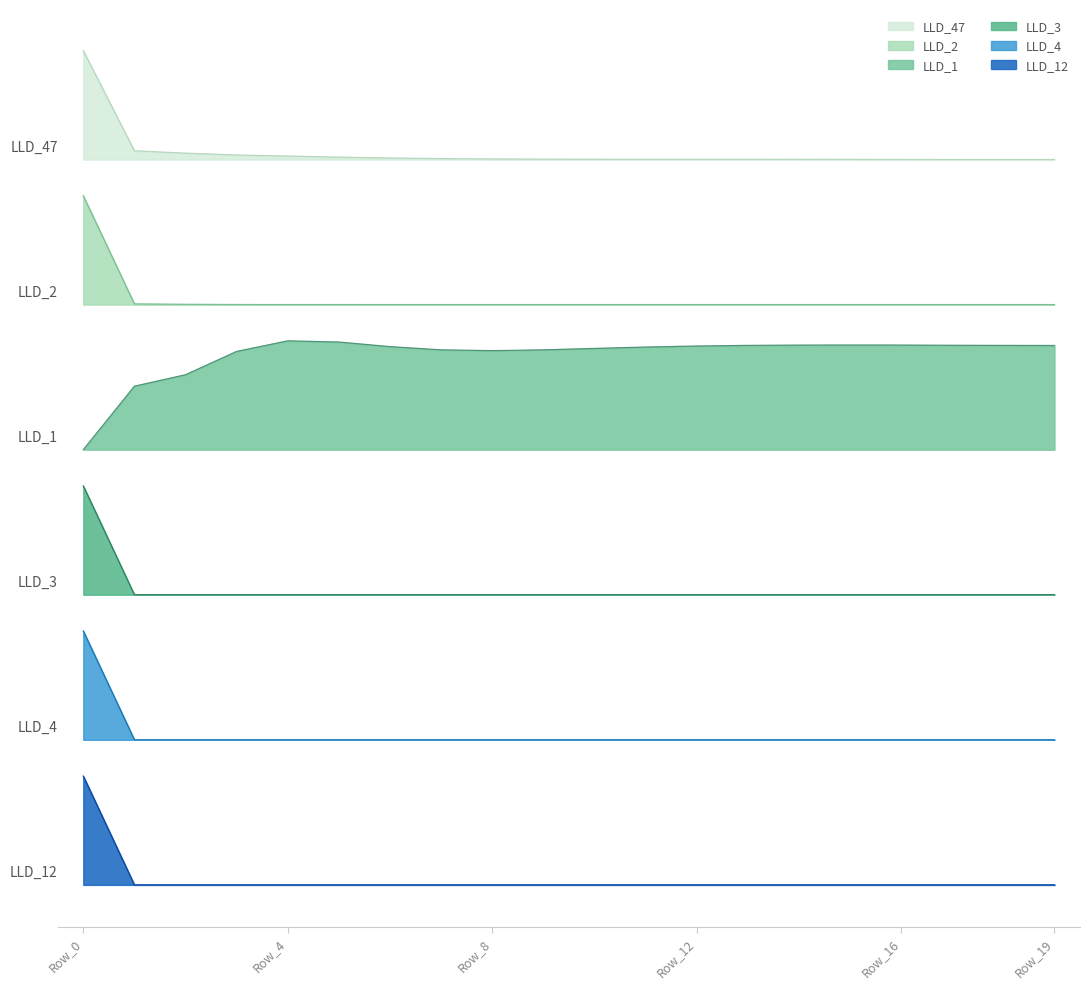

How many interior local valleys does the LLD_1 series have?

1